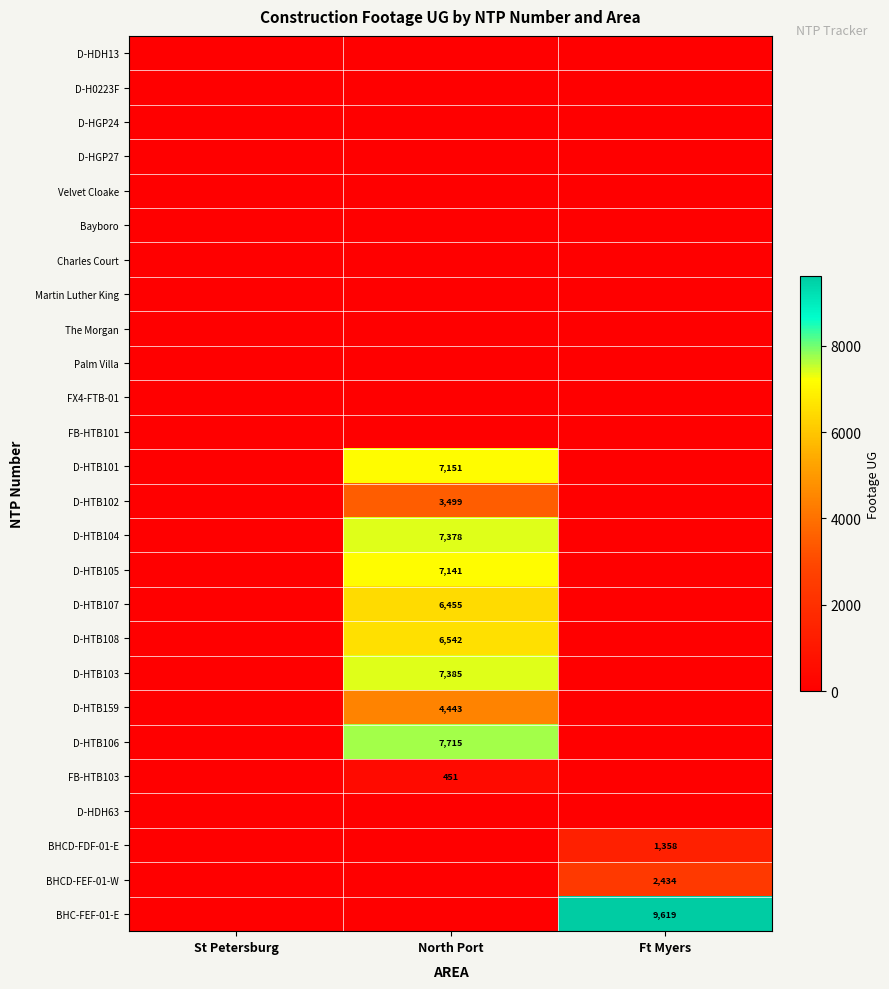

The D-HTB107 series shows 6455 at North Port. True or false?

True